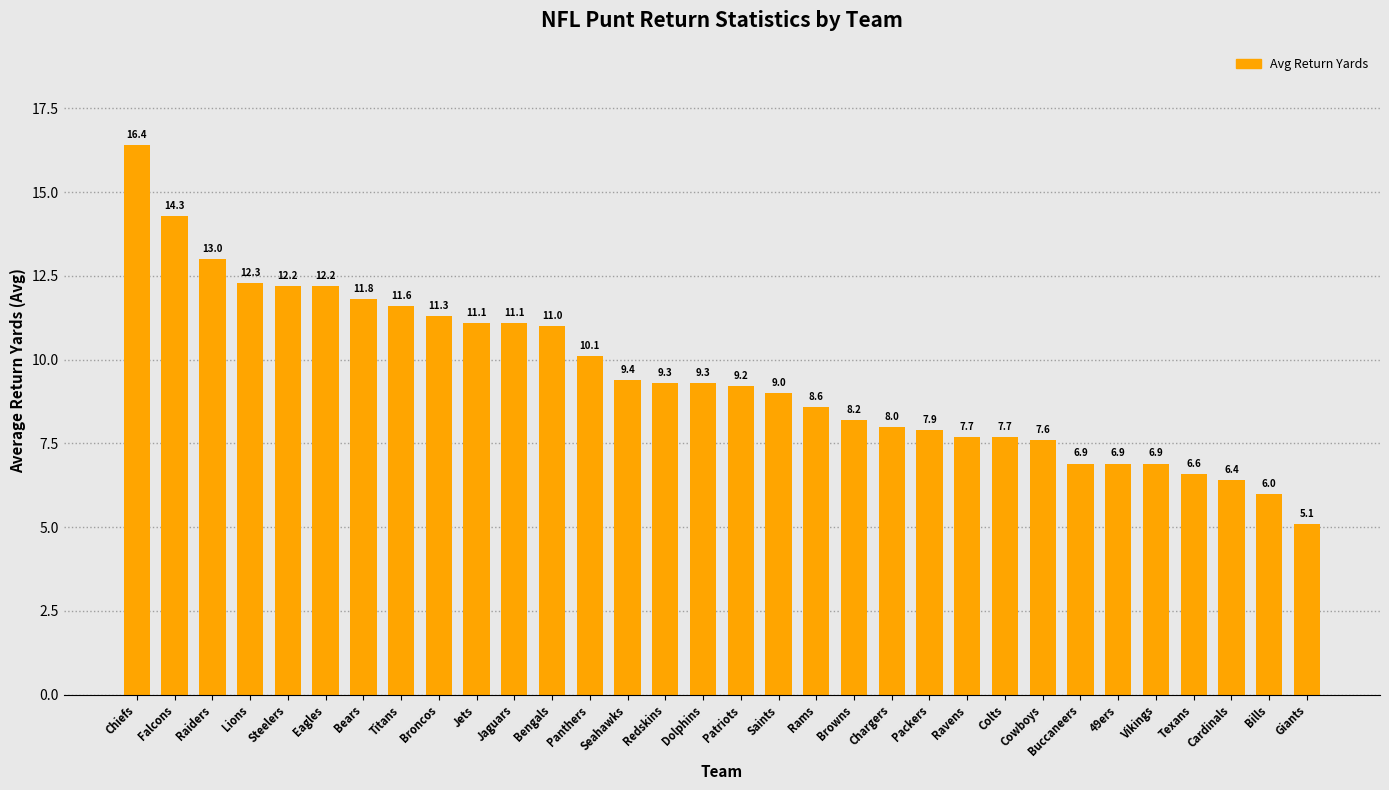

Reading left to right, transcribe all the data shown in this chart.

16.4	14.3	13.0	12.3	12.2	12.2	11.8	11.6	11.3	11.1	11.1	11.0	10.1	9.4	9.3	9.3	9.2	9.0	8.6	8.2	8.0	7.9	7.7	7.7	7.6	6.9	6.9	6.9	6.6	6.4	6.0	5.1